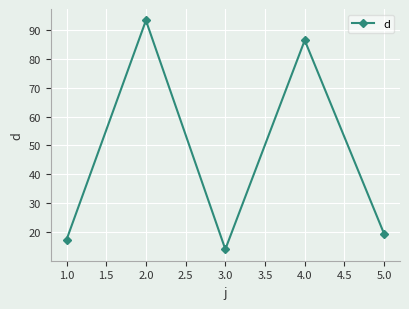

What is the label of the 2nd point from the left?

2.0